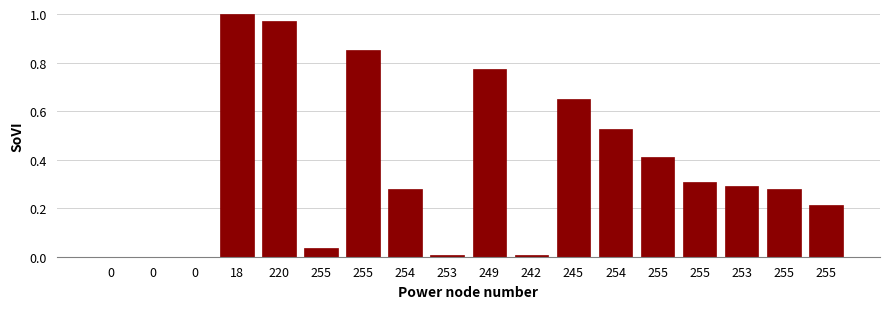

Rank the categories by value from highest to lowest.

18, 220, 255, 249, 245, 254, 255, 255, 253, 254, 255, 255, 255, 253, 242, 0, 0, 0